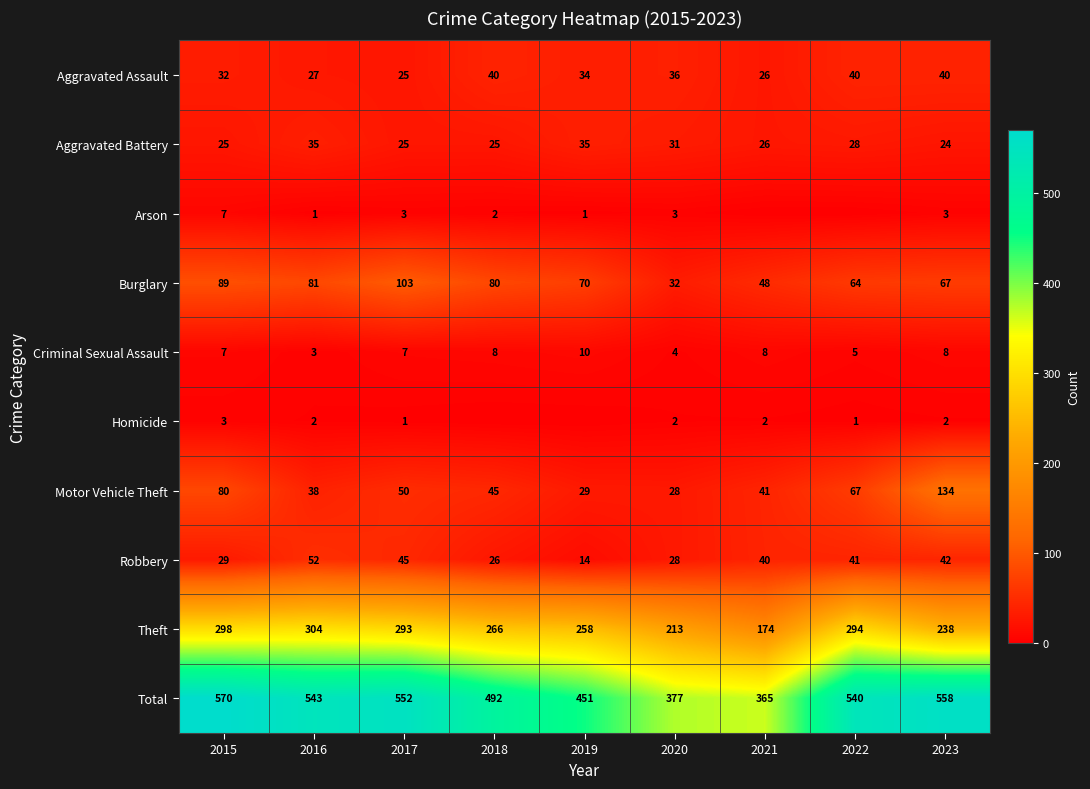

Is it true that Aggravated Battery equals 31 at 2020?

True